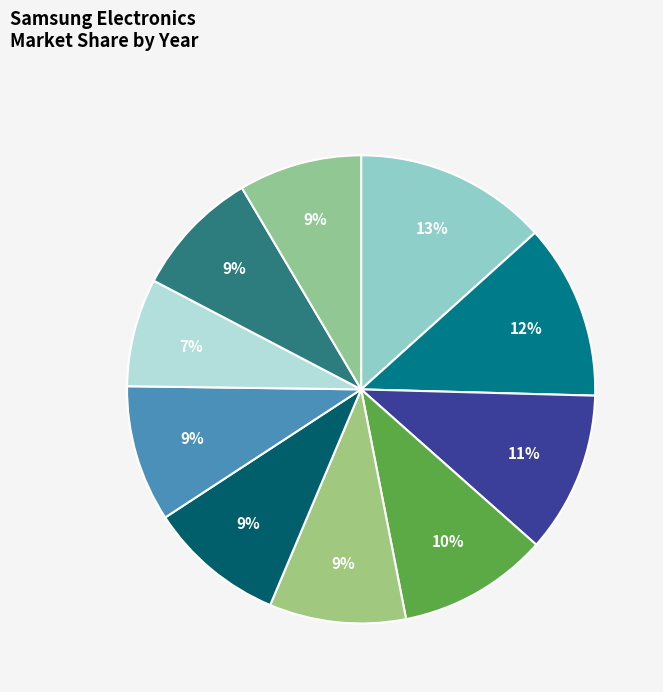

How many segments does this pie chart have?

10